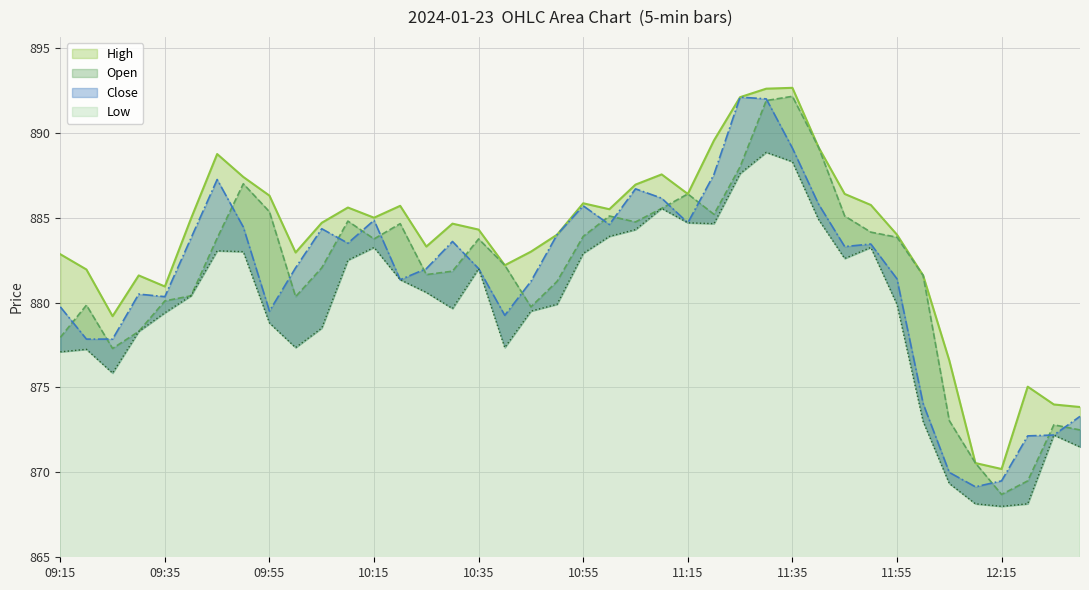

True or false: High has more than 2 points higher than both neighbors.

True